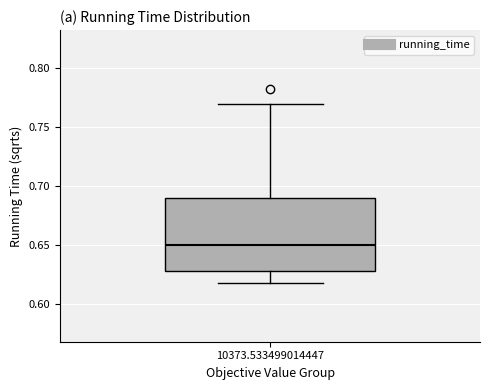

Read this box plot against the y-axis: the position of the median line, the range covered by the box, and the ends of both whiskers. The values are not printed on the chart, so give them approximately, as read against the axis.

median 0.65, box 0.63 to 0.69, whiskers 0.62 to 0.77